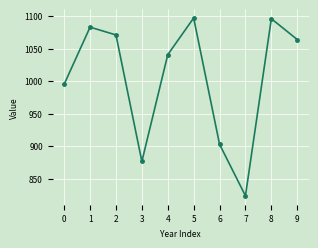

Where is the data nearest to the value 960?

0